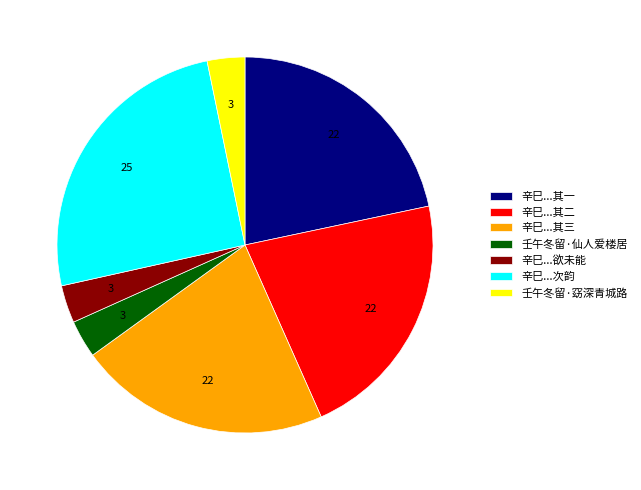

Between 辛巳...欲未能 and 辛巳...其一, which is larger?

辛巳...其一